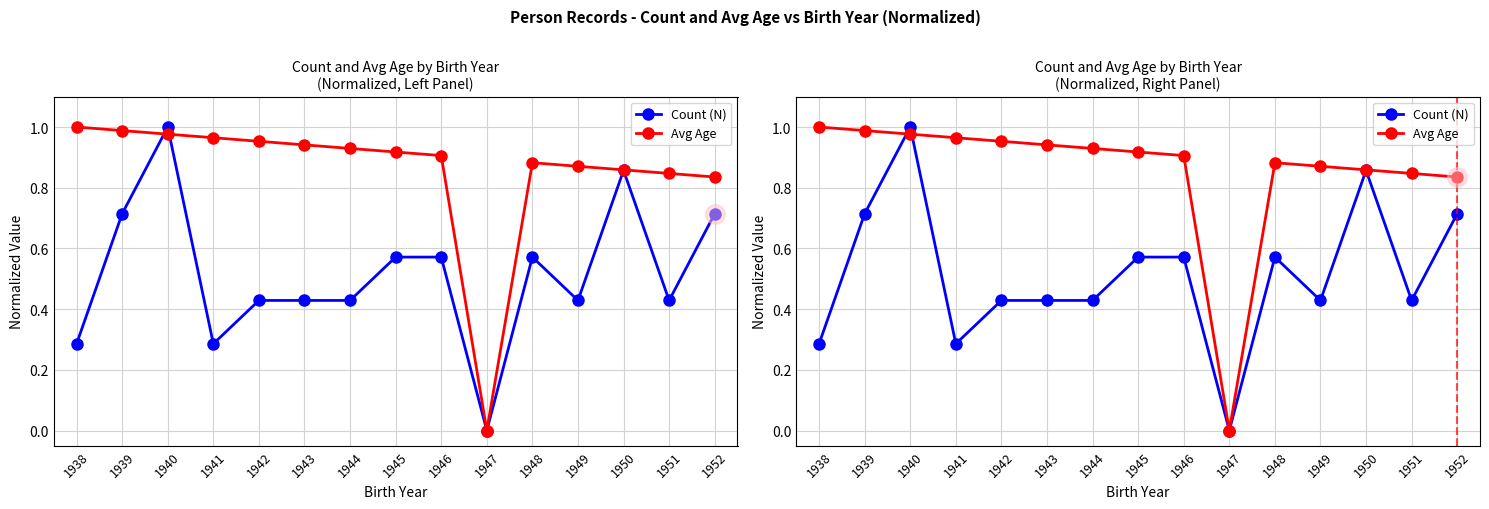

After their last crossing, which series has the higher values: Avg Age or Count (N)?

Avg Age